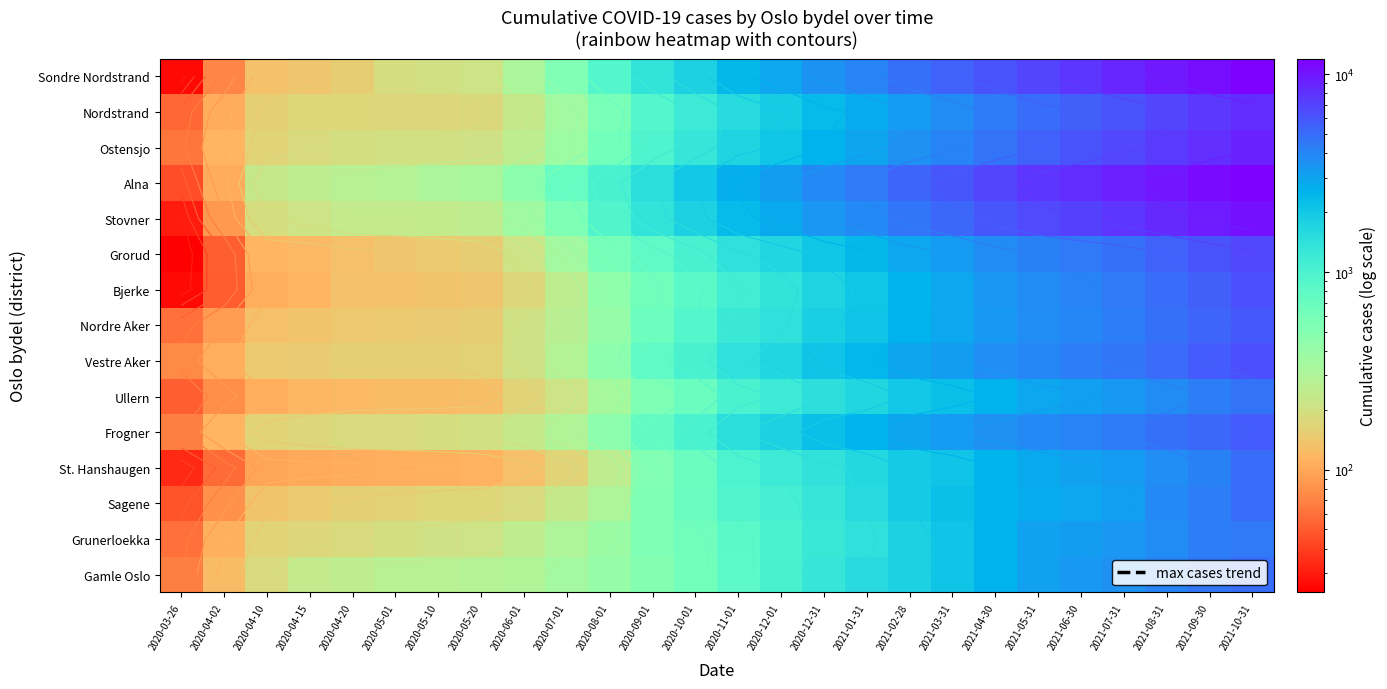

What is the difference between the Frogner values at 2021-09-30 and 2020-03-26?

5132